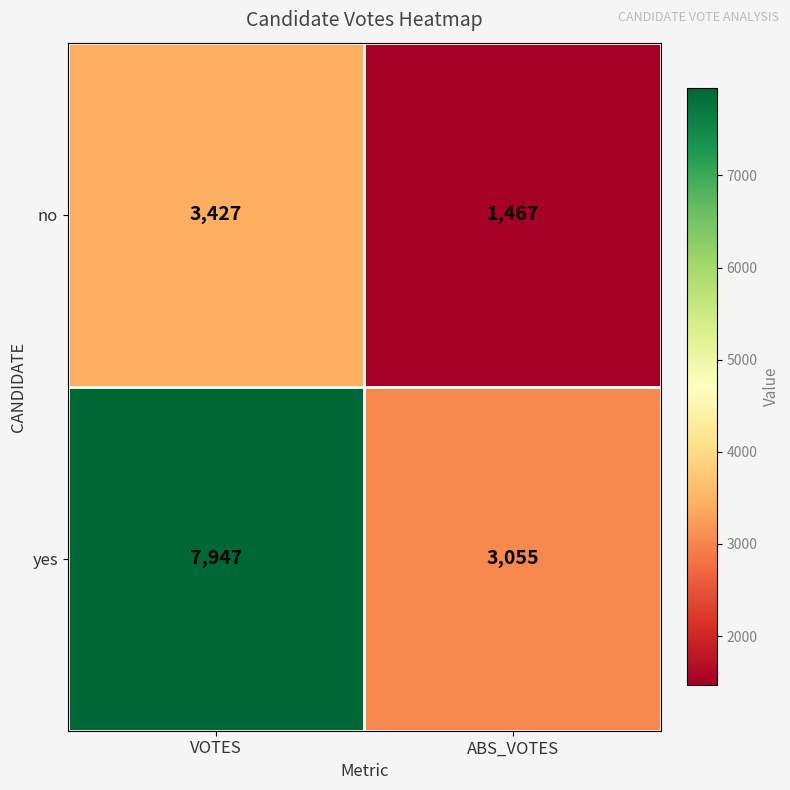

What is the approximate value of yes at ABS_VOTES, to the nearest 50?

3050